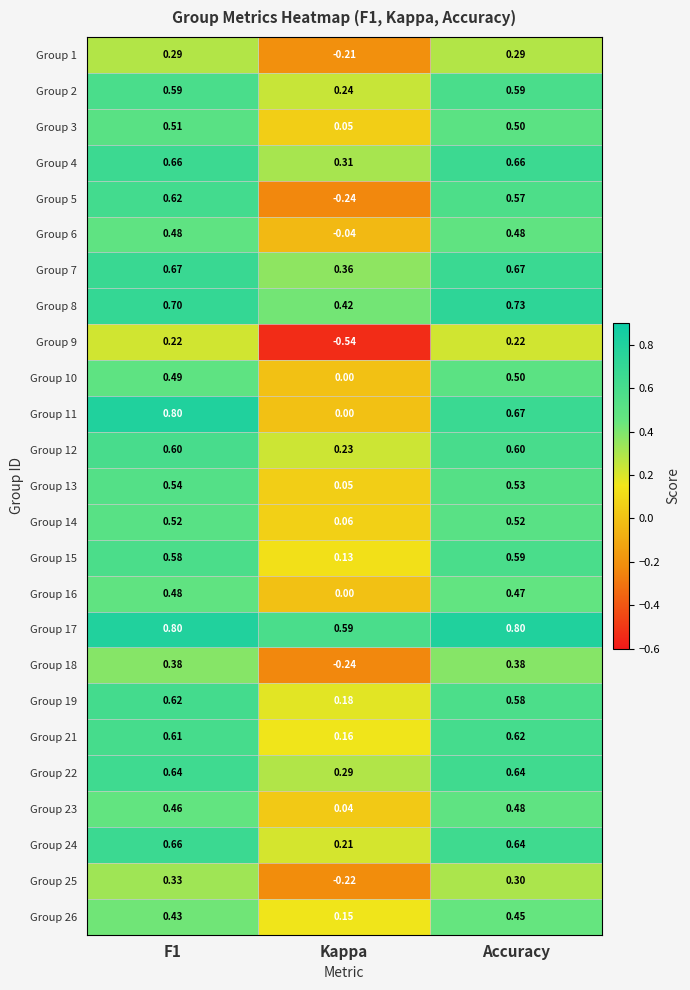

What is the difference between the highest and lowest values at Kappa?

1.1